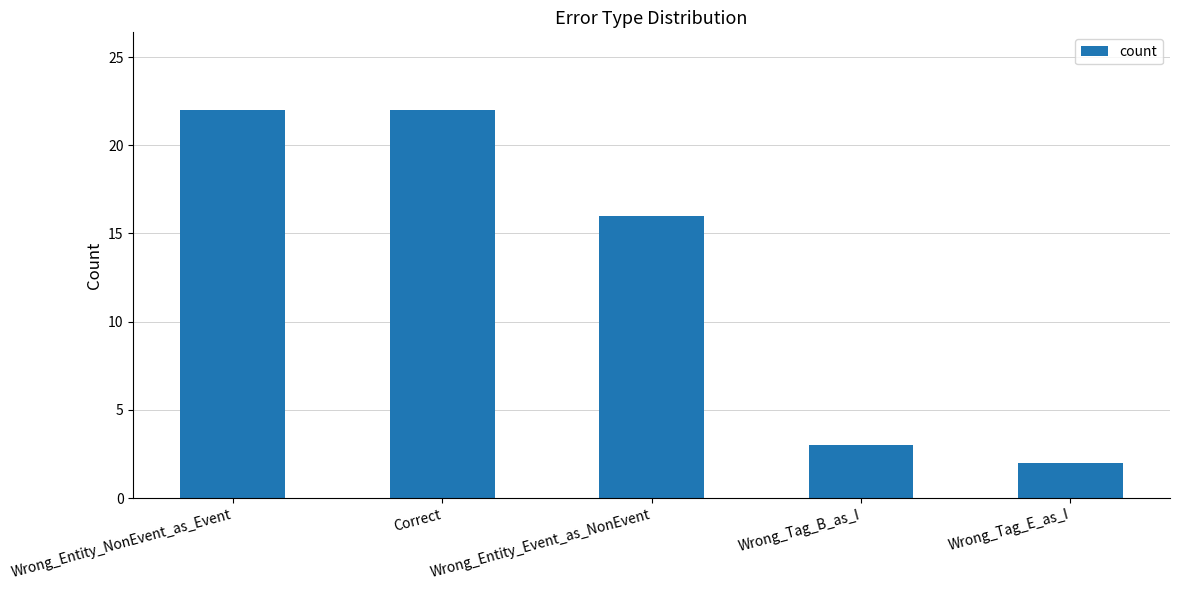

At which label is the value closest to 12?

Wrong_Entity_Event_as_NonEvent